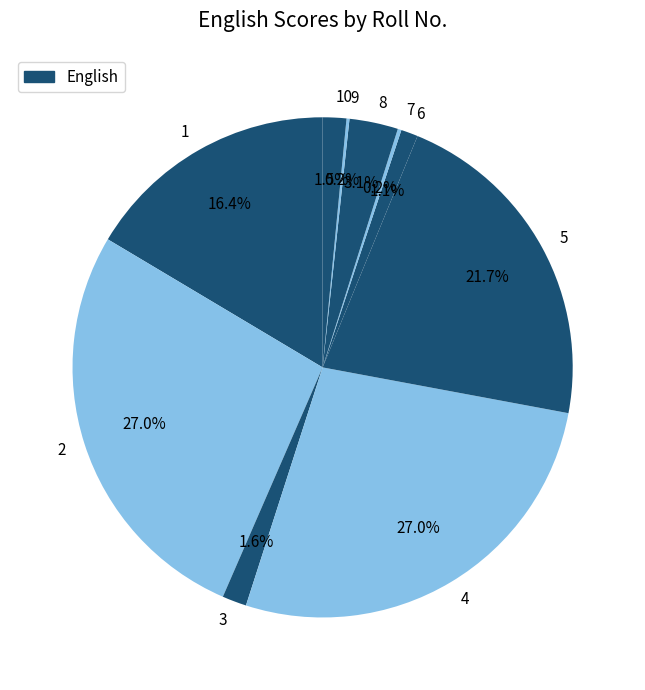

Which has a higher value, 6 or 4?

4